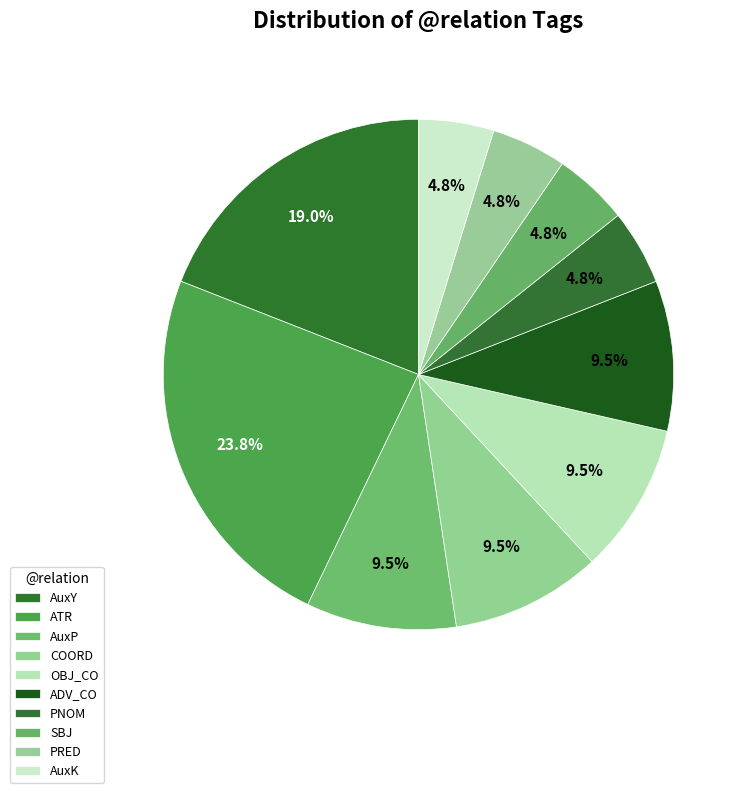

To the nearest percent, what is the difference between the largest and smallest slice percentages?

19%